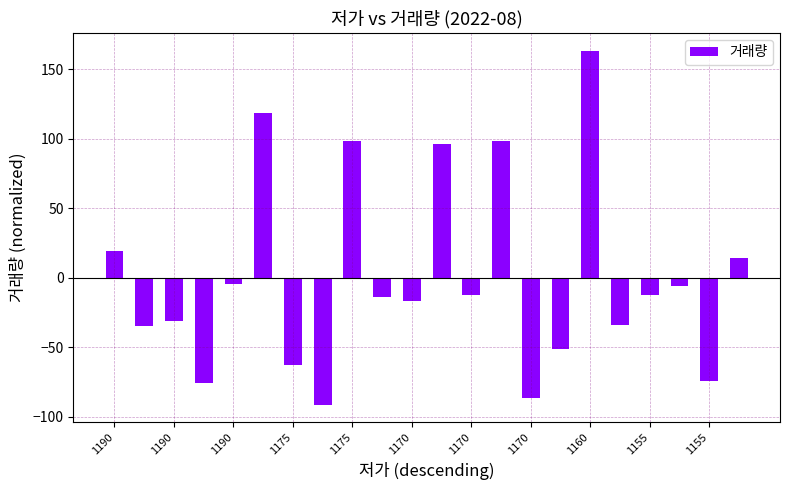

How many negative values are there?

15